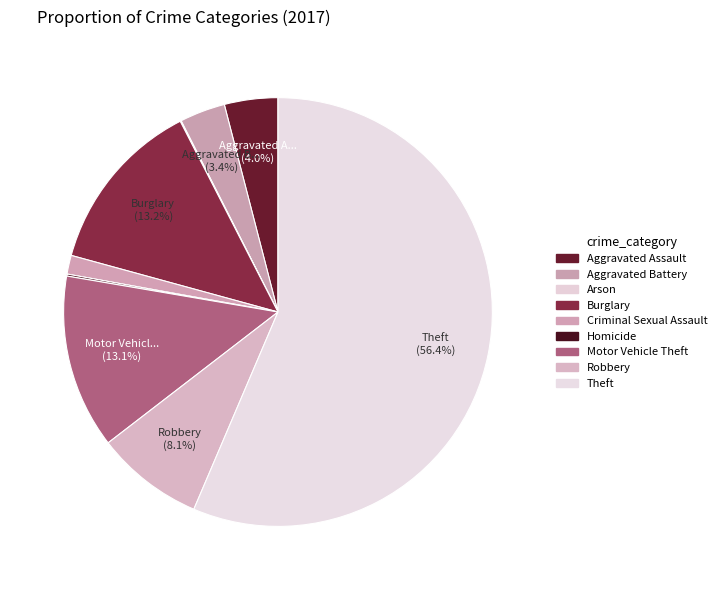

Is it true that Burglary is 13% of the pie?

True